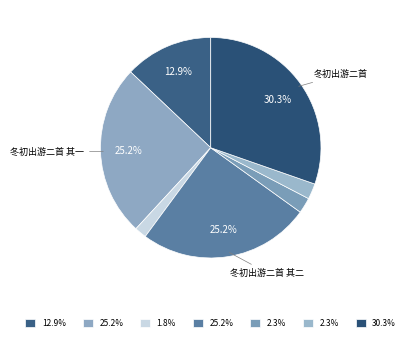

What is the largest slice in the pie chart?

冬初出游二首